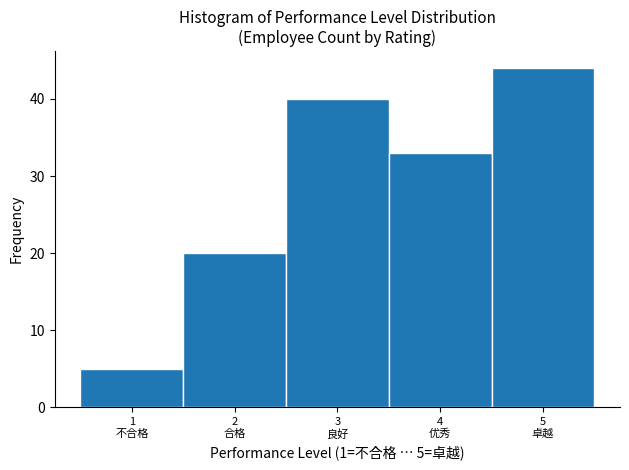

Reading left to right, transcribe all the data shown in this chart.

5	20	40	33	44